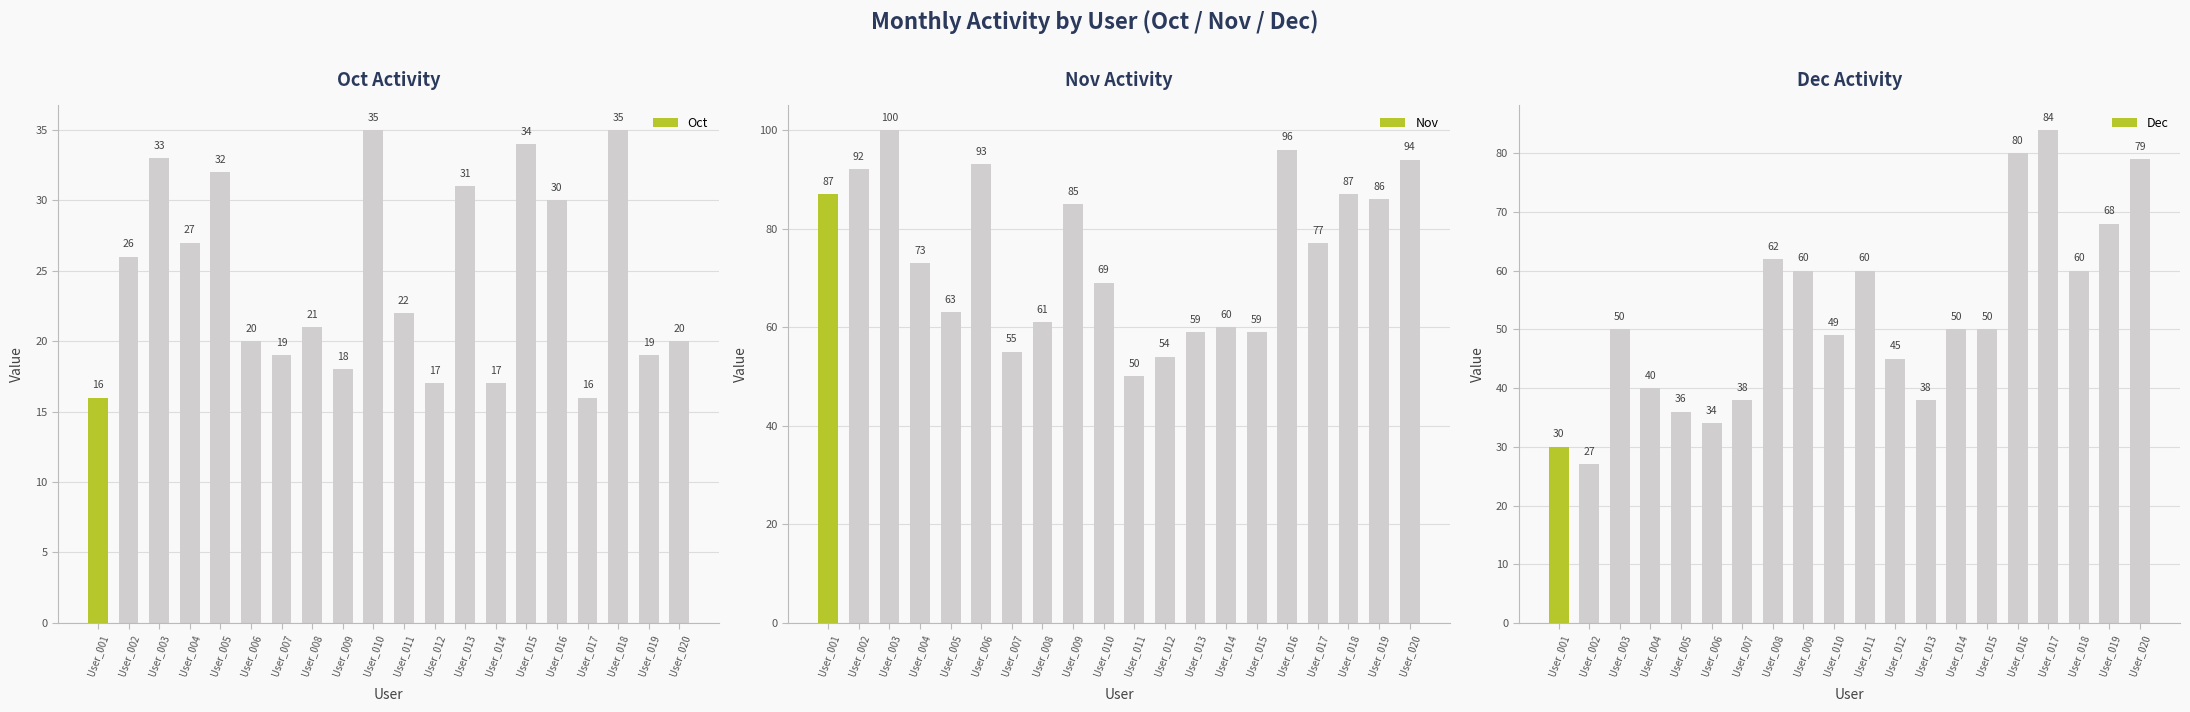

Is it true that Oct equals 31 at User_013?

True